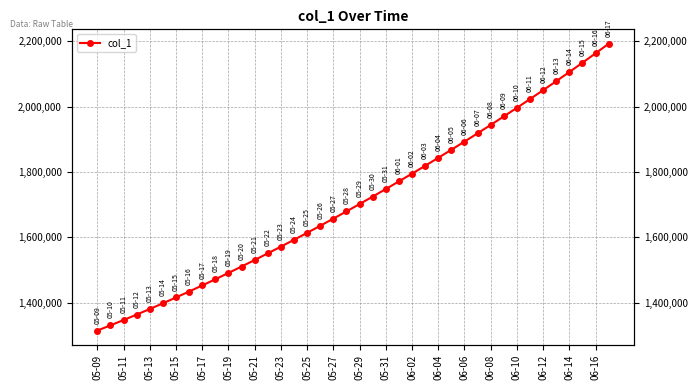

How many values exceed 1701853?

20